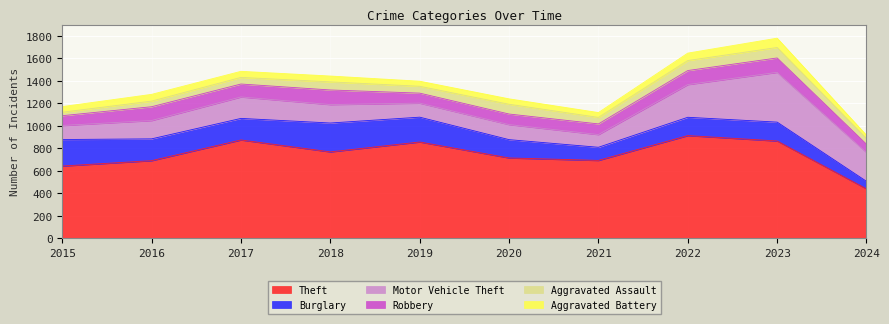

At which label does Burglary first exceed 192?

2015